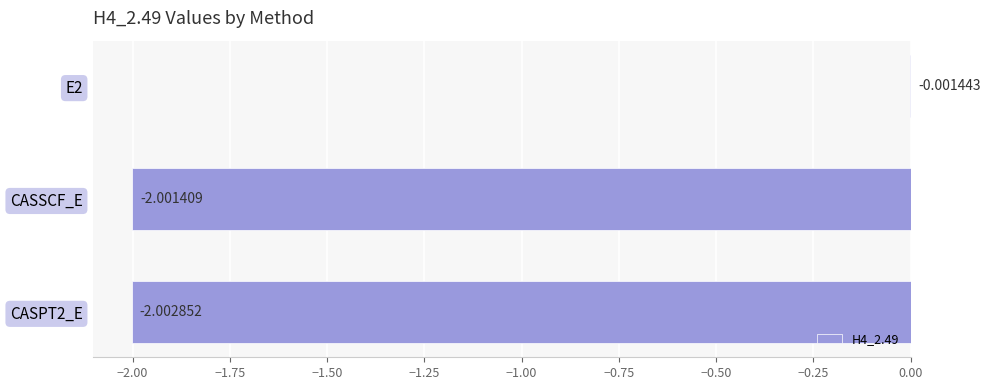

How many categories are shown in the chart?

3